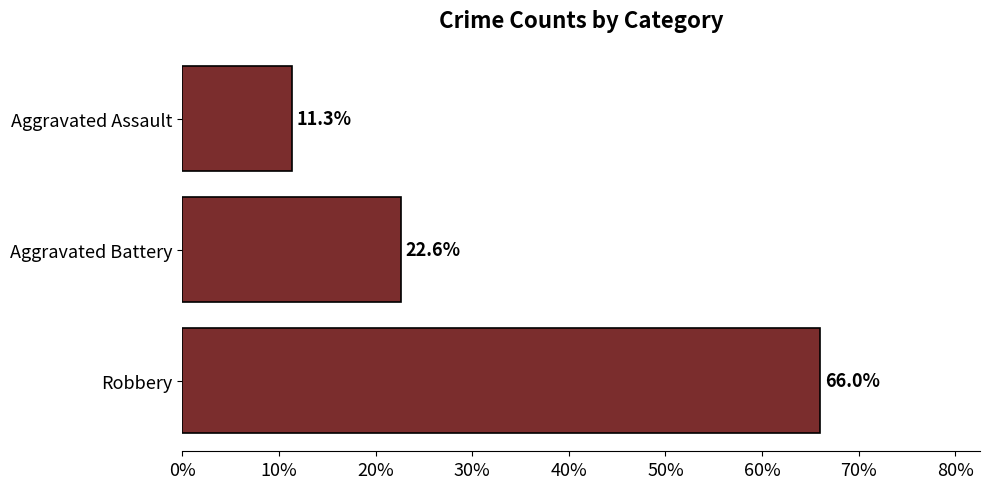

Reading bottom to top, what are all the values shown in this chart?

66.0	22.6	11.3